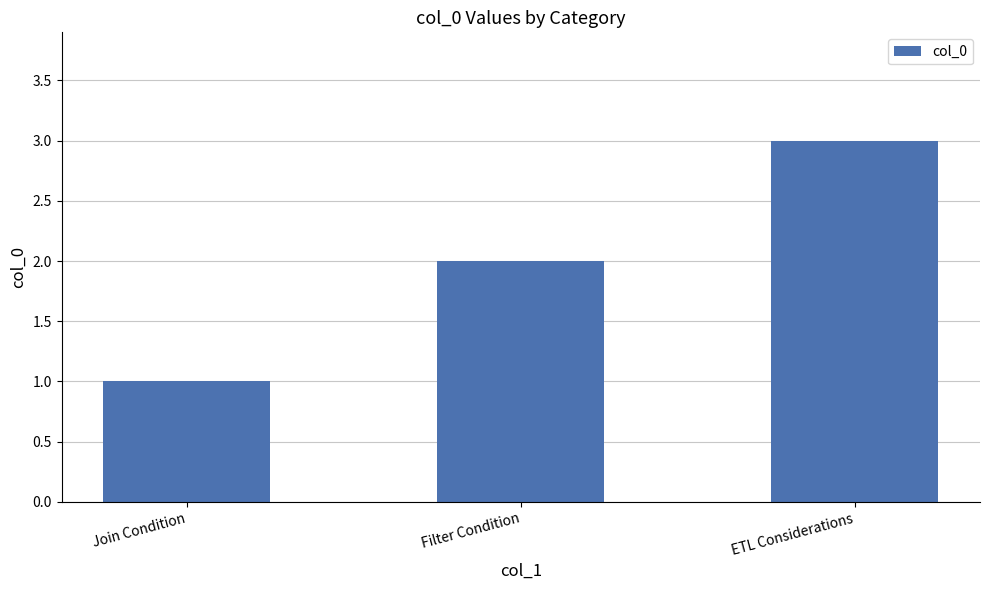

What is the label of the 1st bar from the right?

ETL Considerations